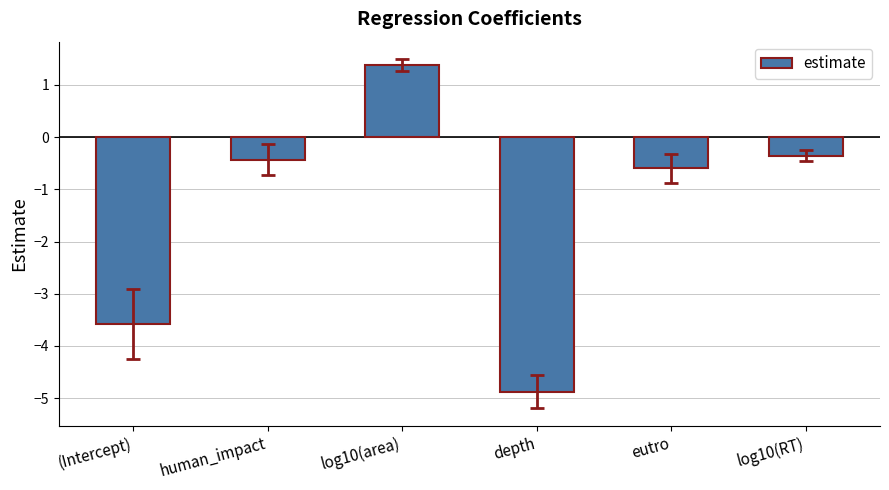

True or false: the data shows -0.4 at human_impact.

True